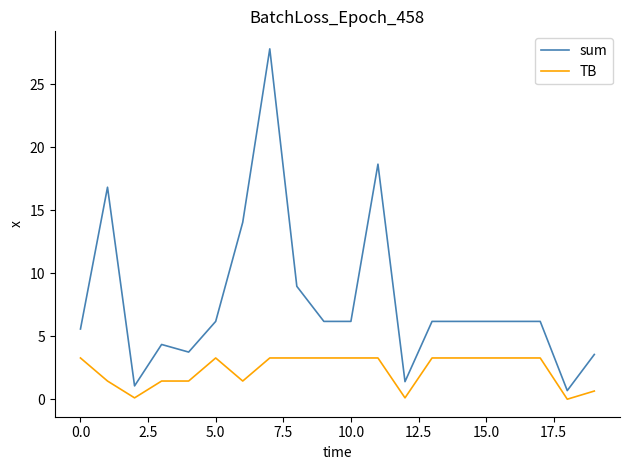

Which series has the largest range (max minus min)?

sum